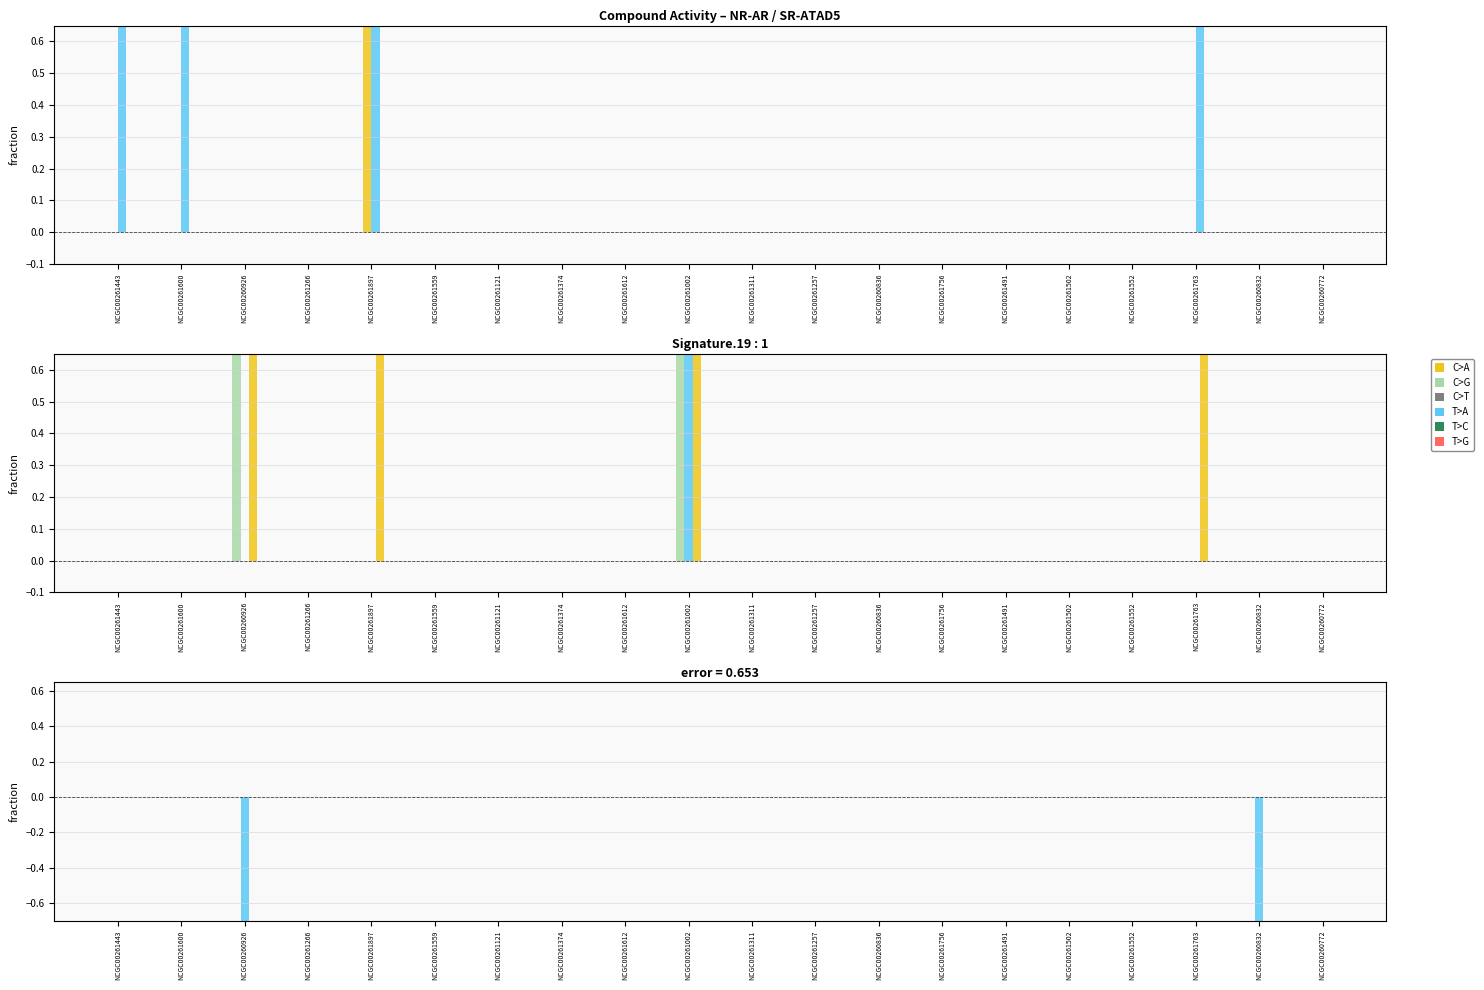

Which series changed the most between NCGC00261612 and NCGC00261502?

NR-AR